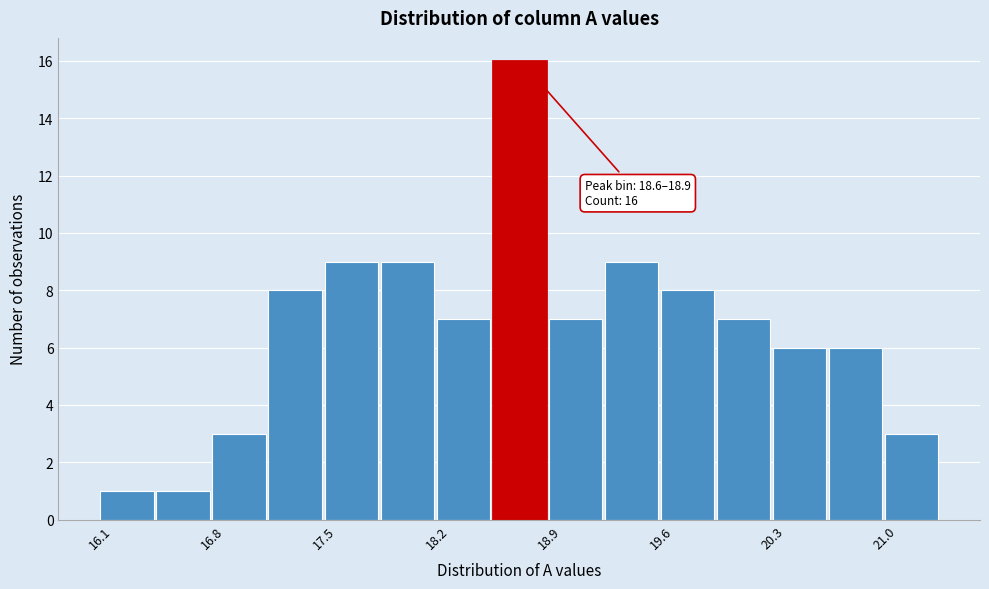

Read against the x-axis, roughly where is the centre of the tallest bar?

18.7